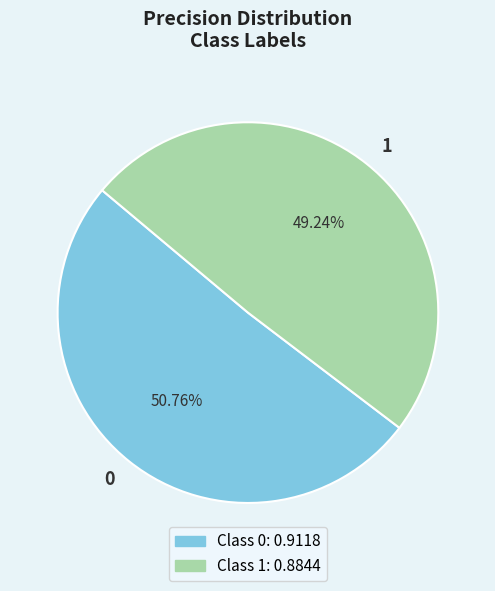

The 1 slice represents 39% of the pie. True or false?

False